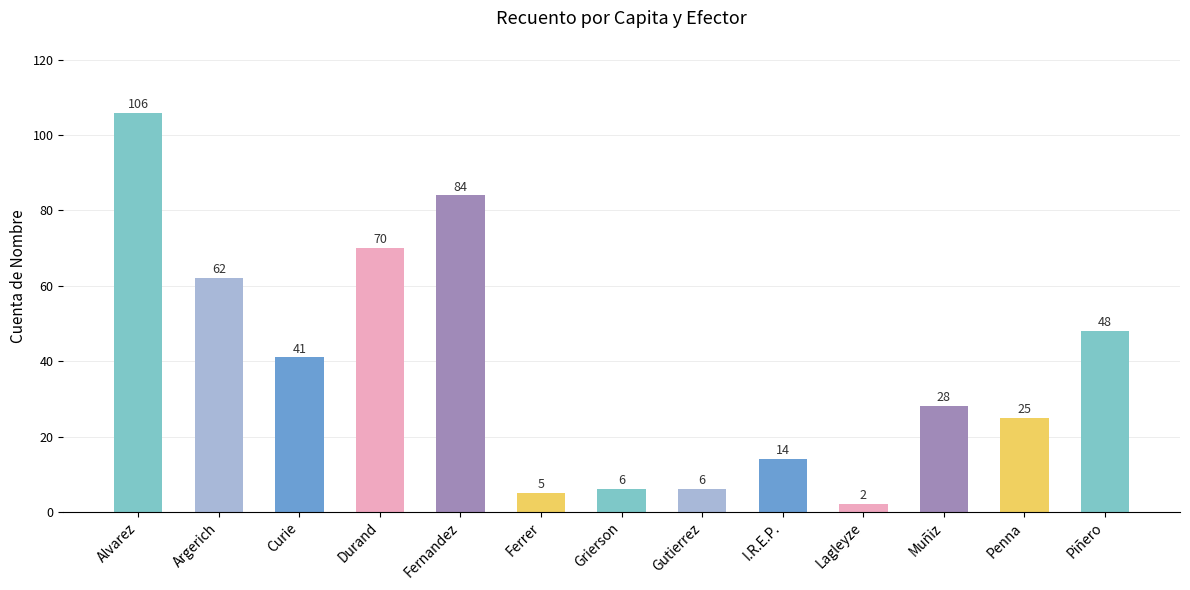

Reading right to left, transcribe all the data shown in this chart.

48	25	28	2	14	6	6	5	84	70	41	62	106